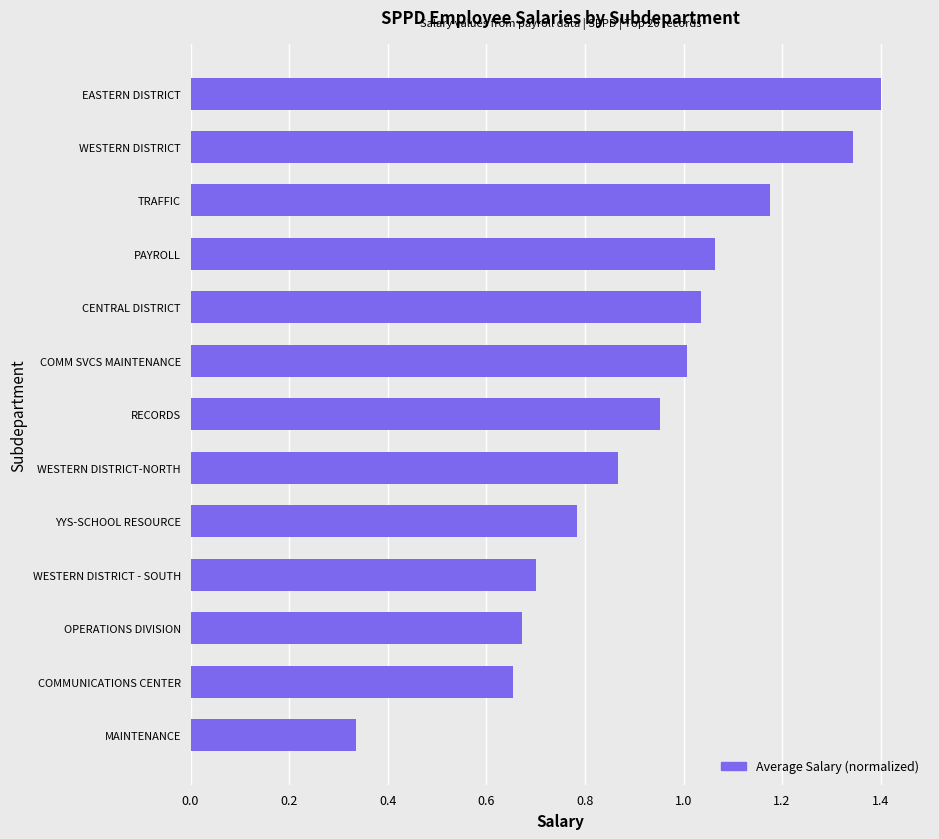

Does the chart contain any negative values?

No